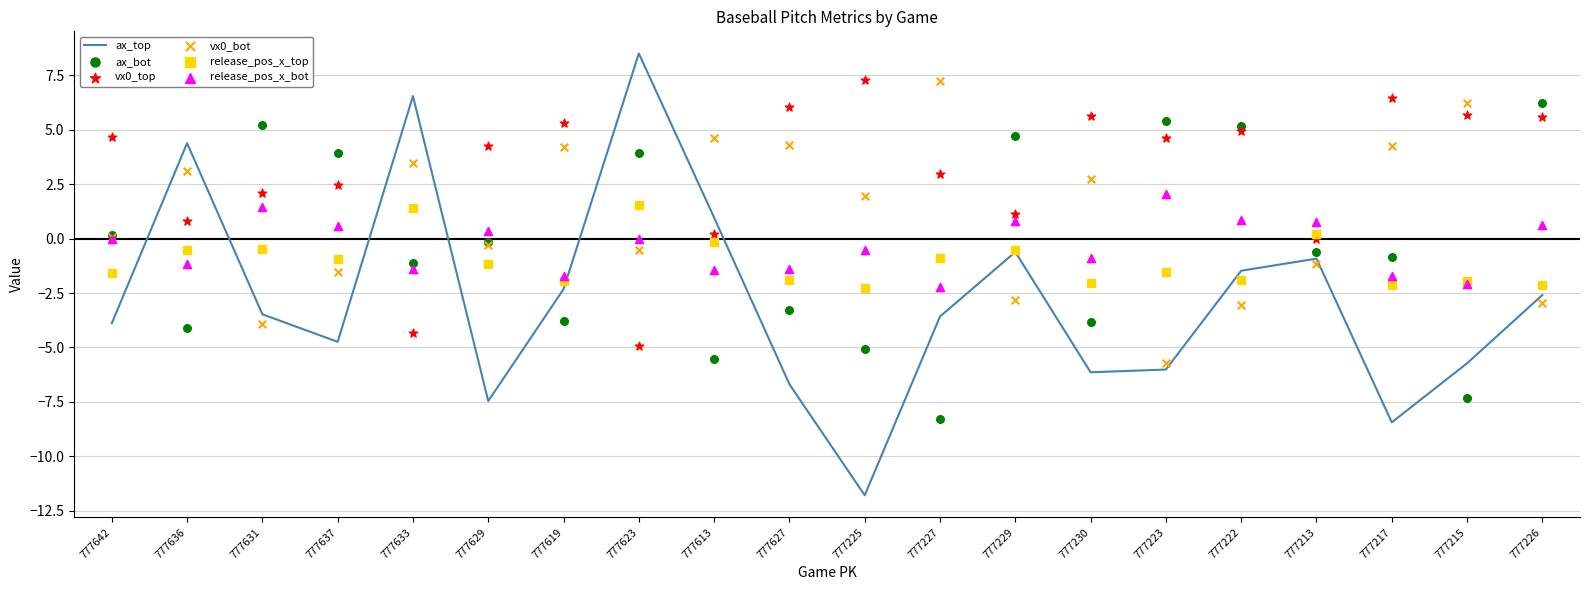

Which series contains the lowest Y value?

ax_top